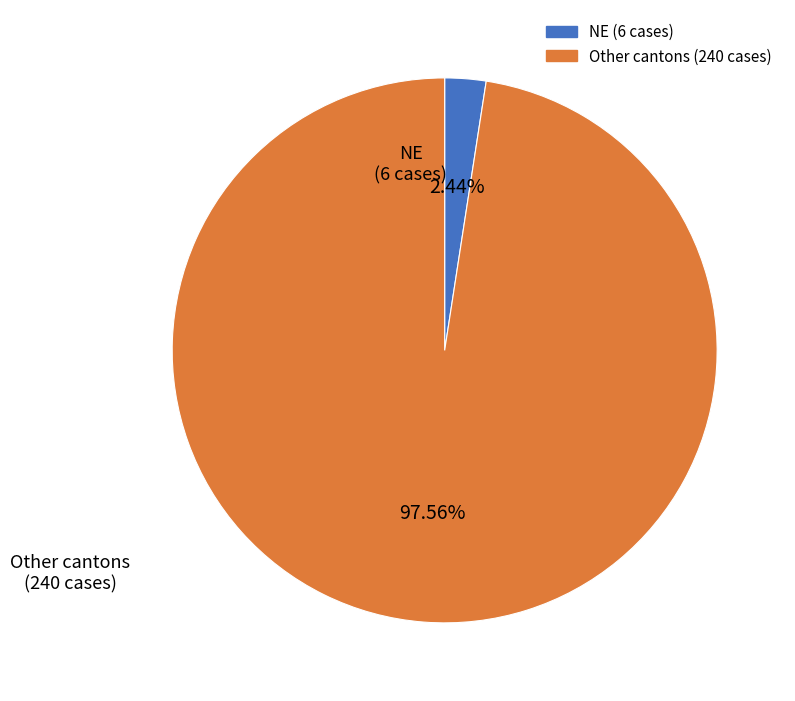

Does any single category account for the majority?

Yes